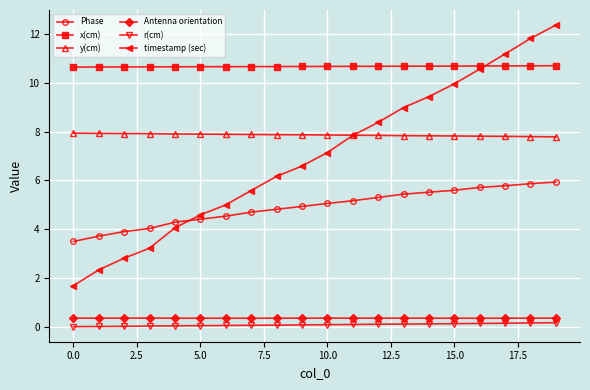

What is the value of the x(cm) point at the 9th from the left?

10.7